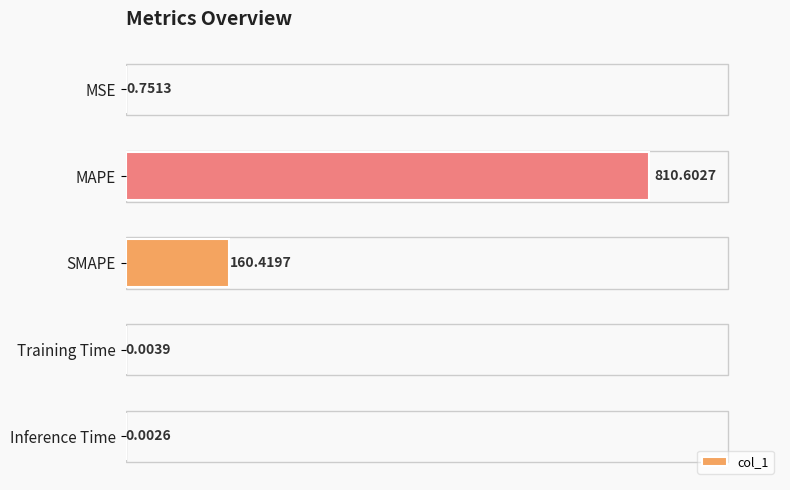

Where is the data nearest to the value 405?

SMAPE